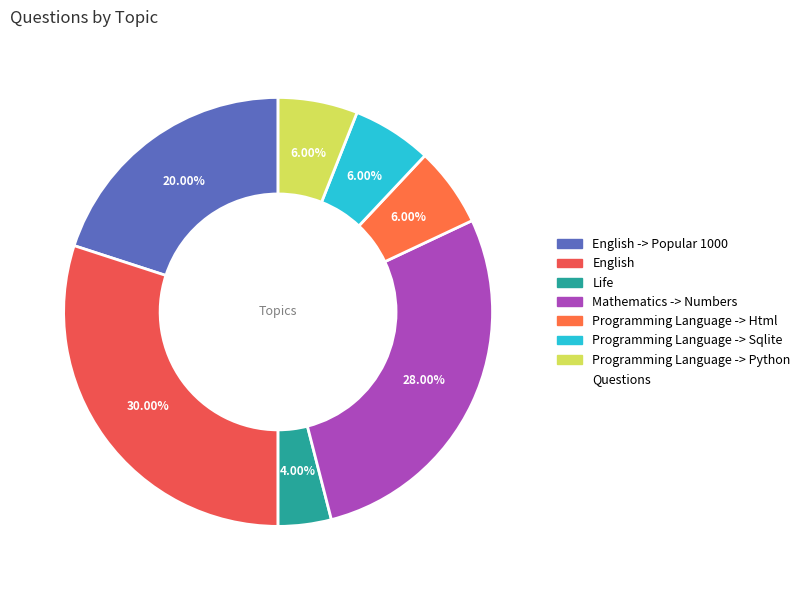

To the nearest percent, what is the difference between the largest and smallest slice percentages?

26%